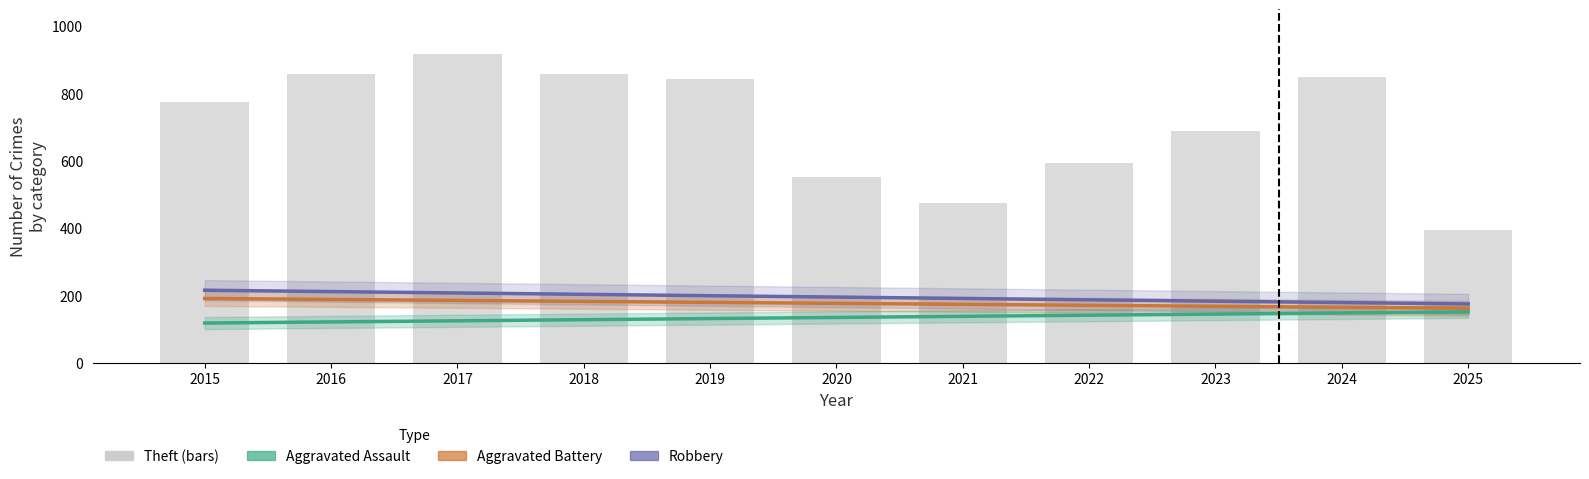

What is the sum of the Aggravated Assault (trend) values at 2025 and 2024?

298.9